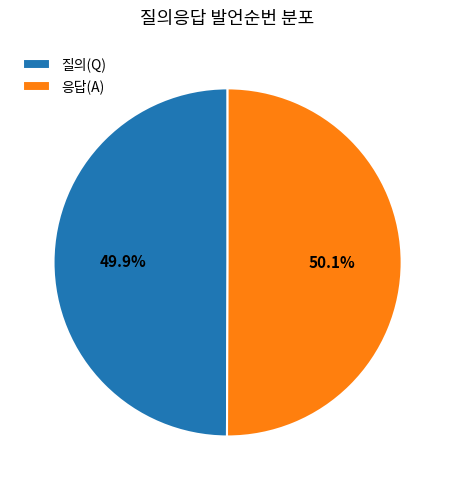

What is the ratio of the value at 질의(Q) to the value at 응답(A)?

1.0